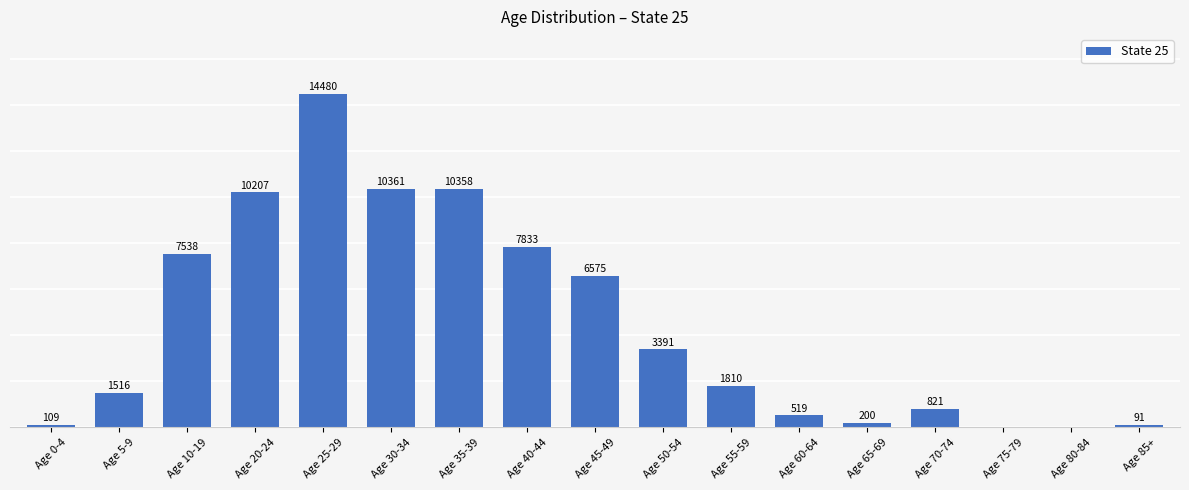

Which label corresponds to the largest value in the chart?

Age 25-29